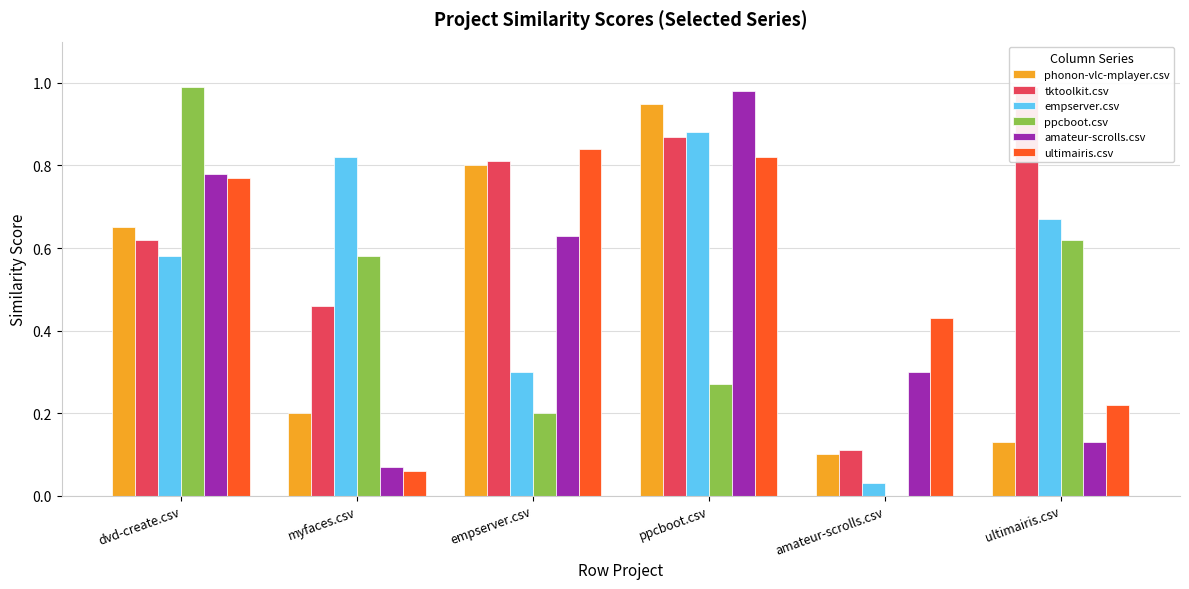

Is it true that empserver.csv equals 0.9 at ppcboot.csv?

True